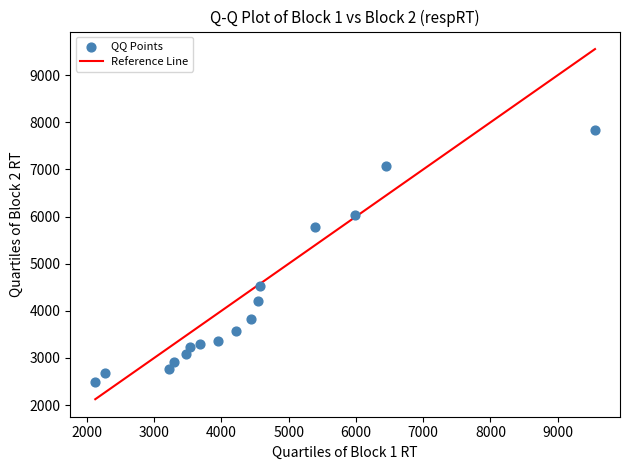

What is the range of X values (max minus min)?

7432.7